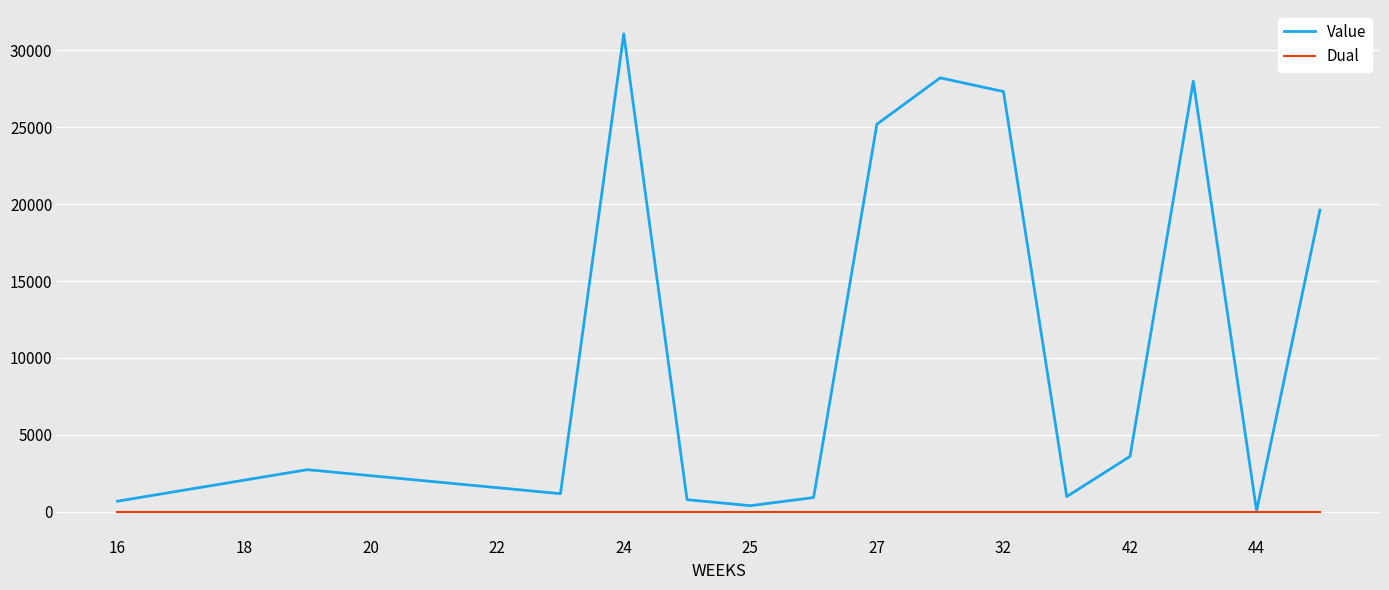

What are all the series names shown in the legend?

Value, Dual